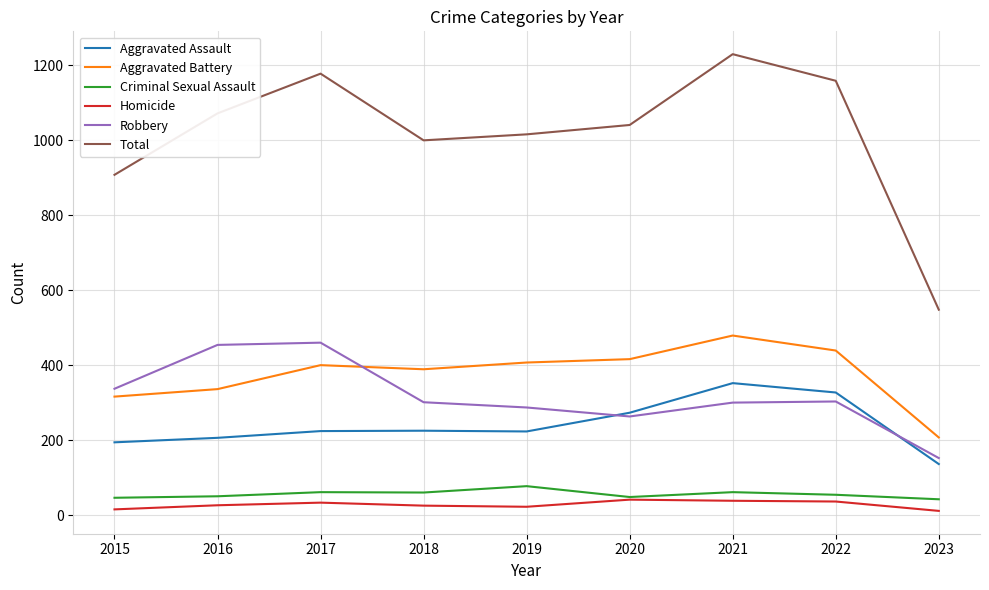

True or false: Aggravated Battery and Criminal Sexual Assault cross at least once.

False